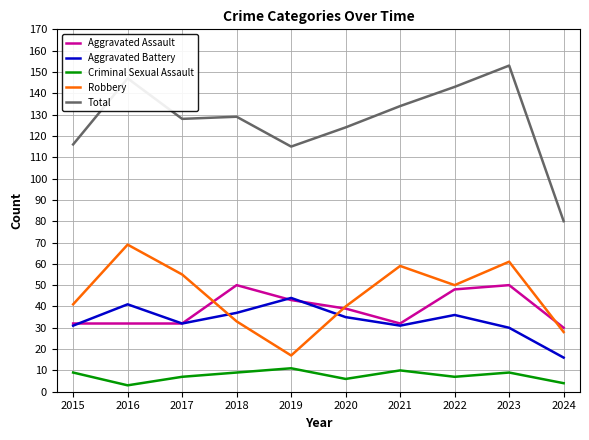

List the series in order of their peak value, highest first.

Total, Robbery, Aggravated Assault, Aggravated Battery, Criminal Sexual Assault